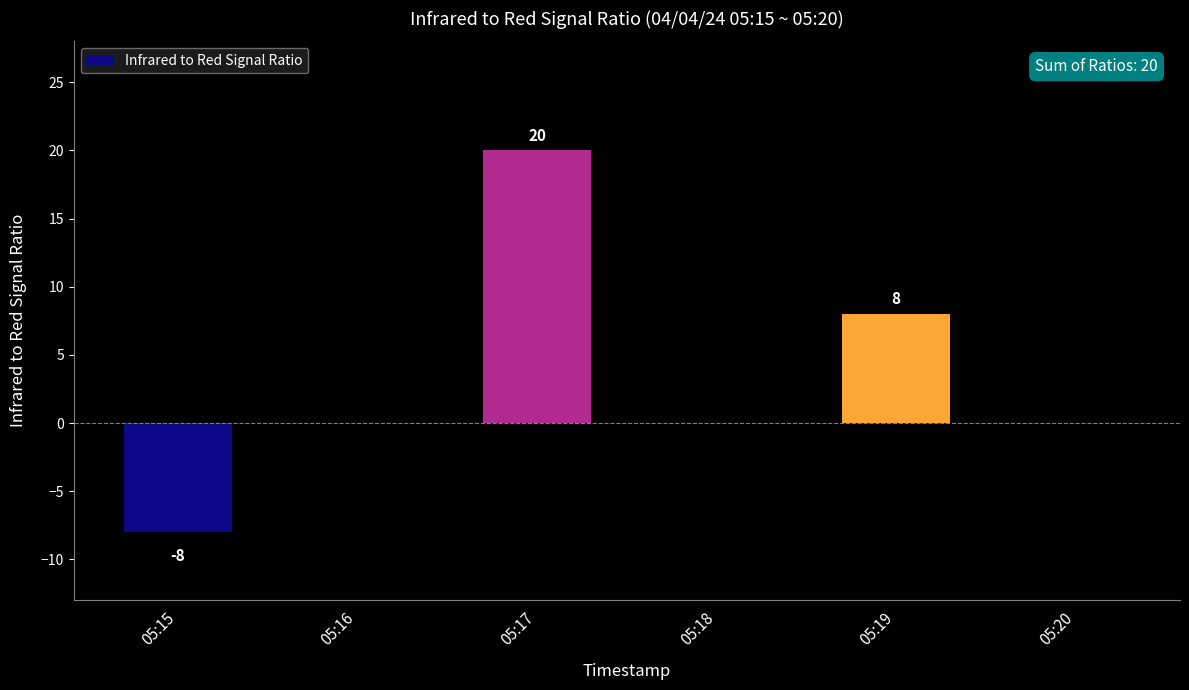

What is the sum of all values?

20